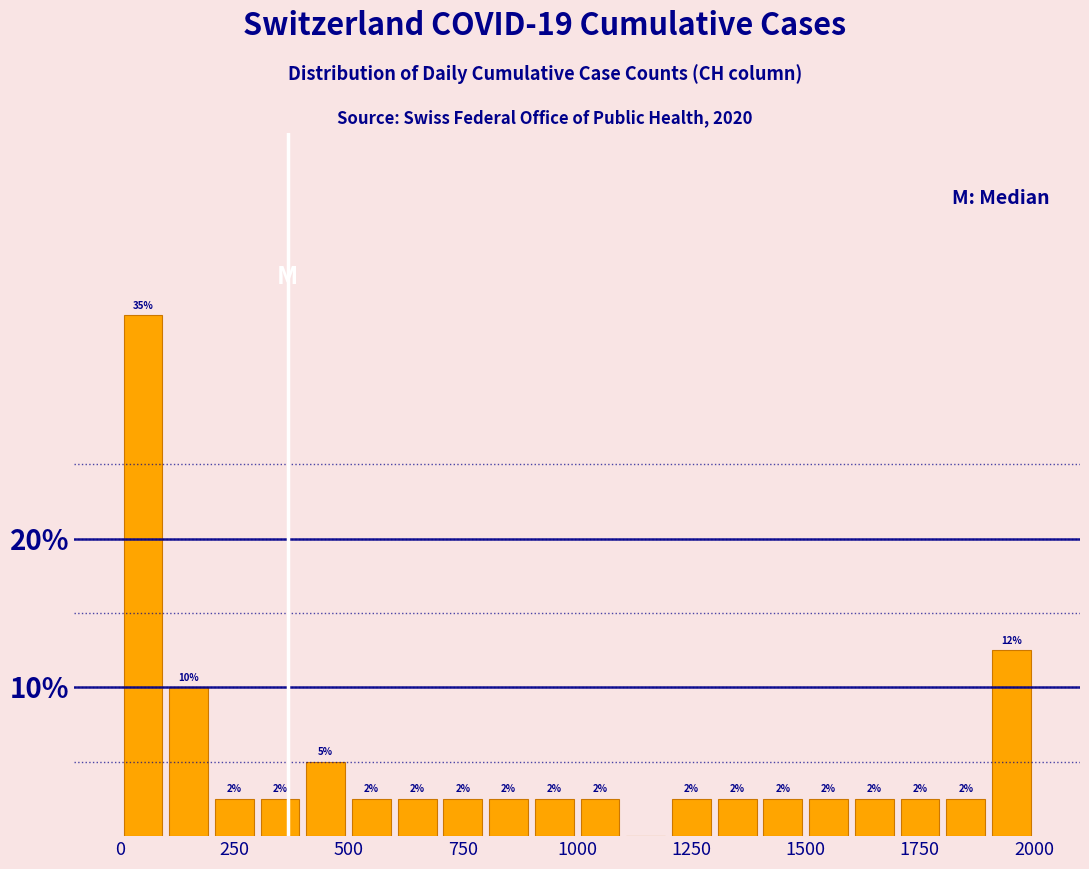

Read against the x-axis, roughly where is the centre of the tallest bar?

50